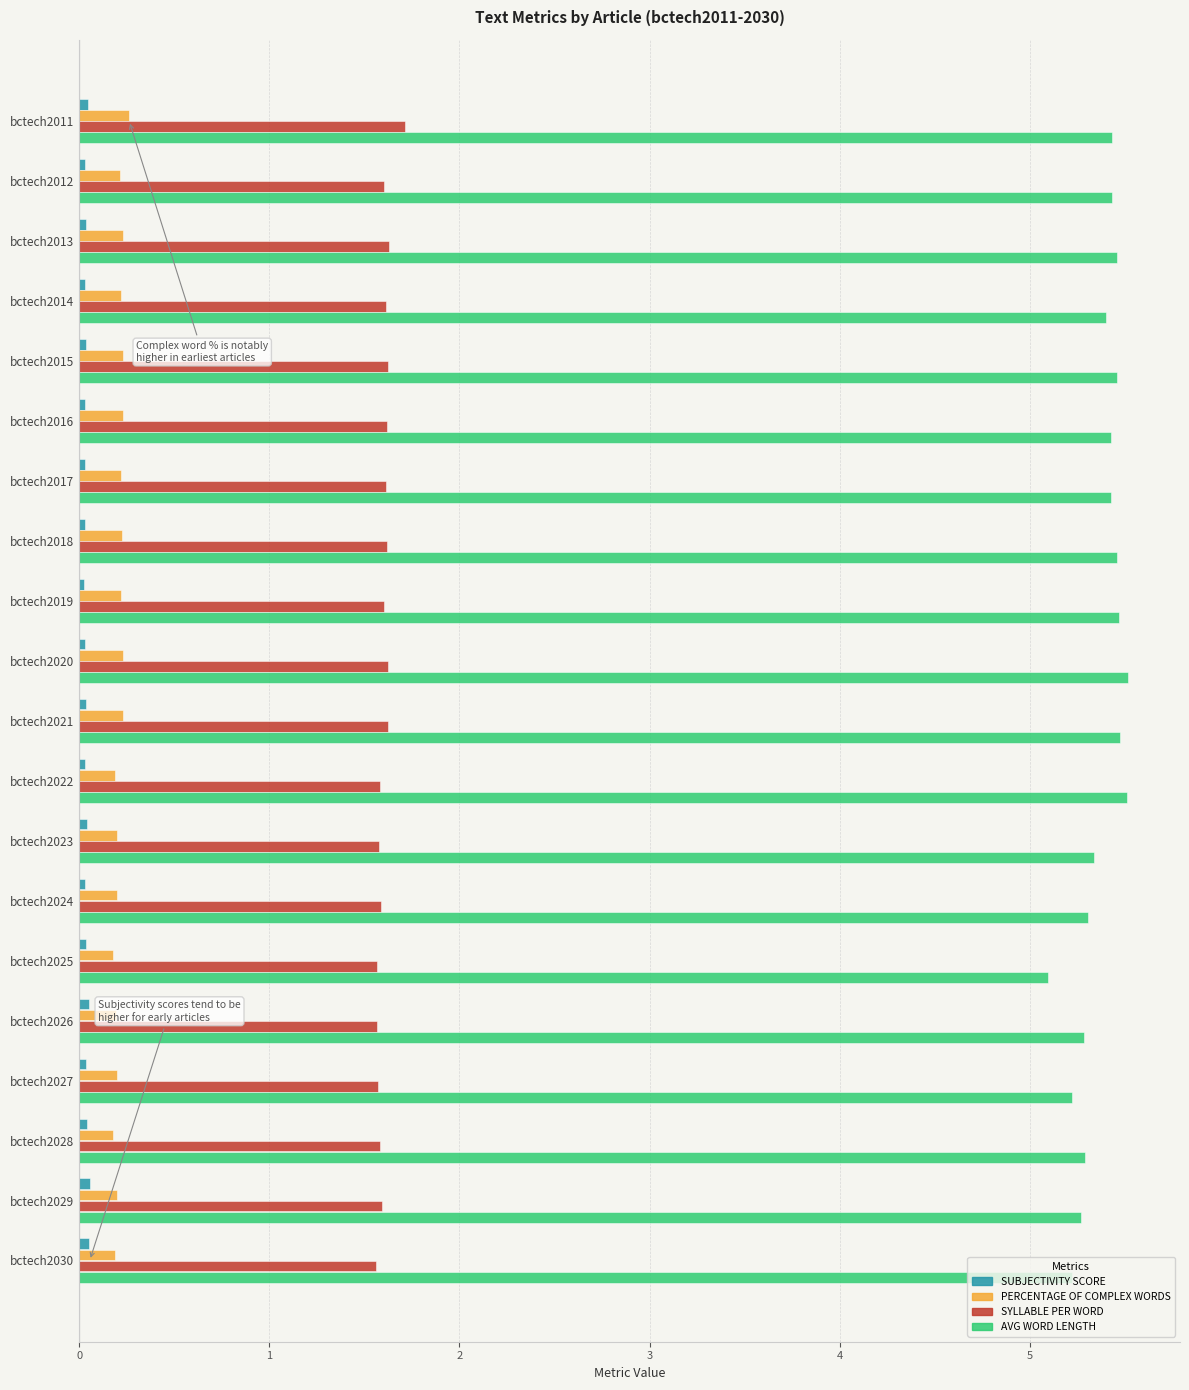

True or false: SYLLABLE PER WORD has a value of 0.5 at bctech2030.

False